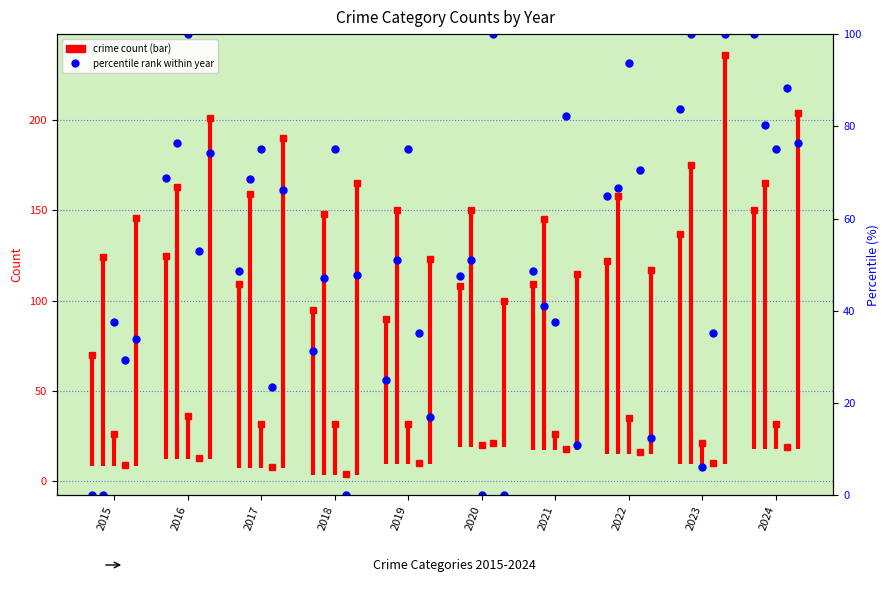

What is the maximum value shown in the chart?

236.0